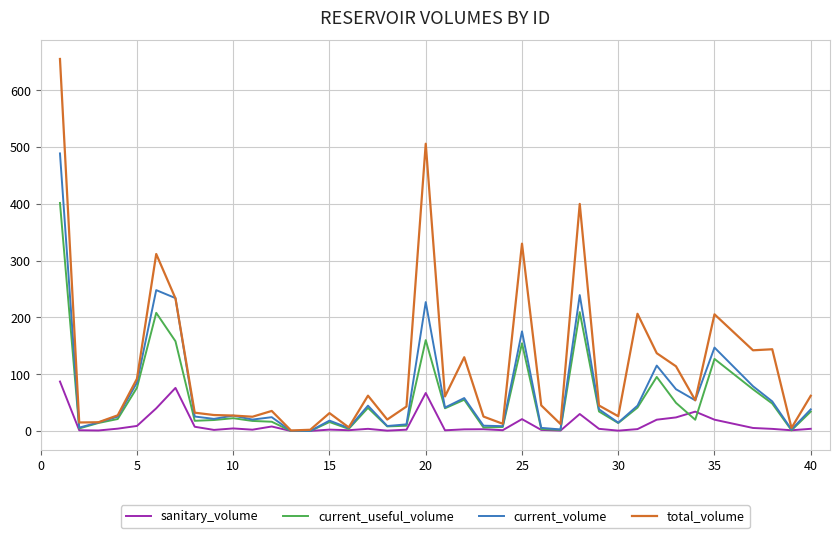

What is the highest value of the current_volume series?

488.9